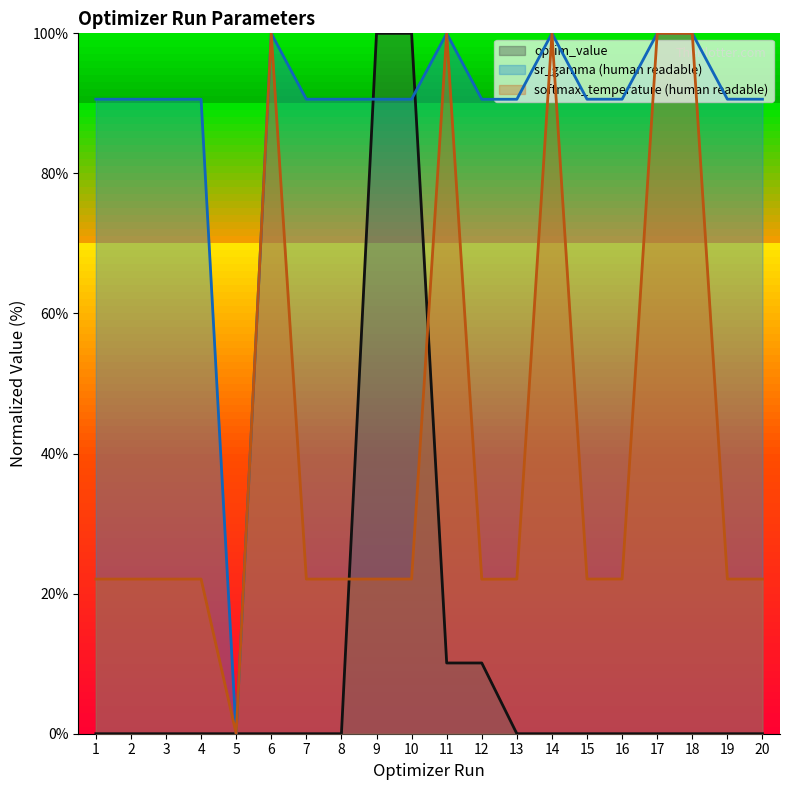

Is it true that param_value_human_readable_softmax equals 56.3 at 6?

False